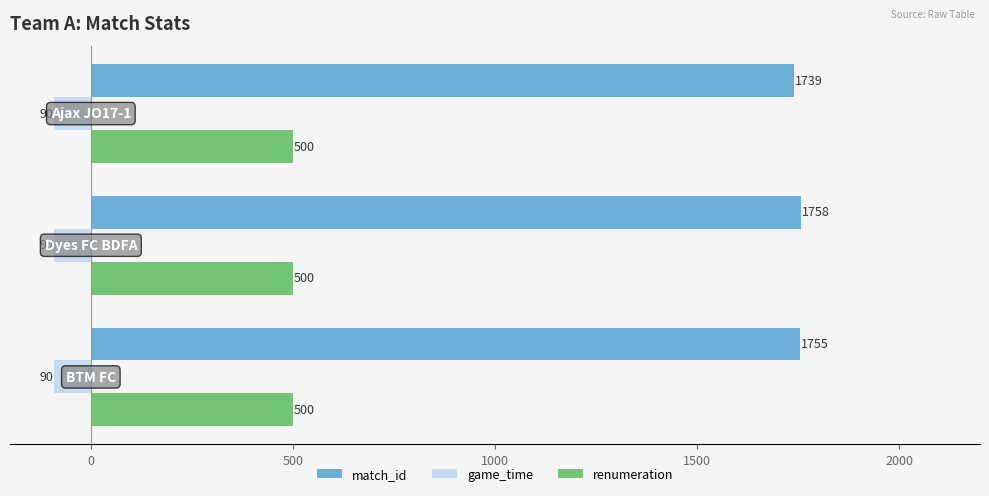

How many categories are shown in the chart?

3